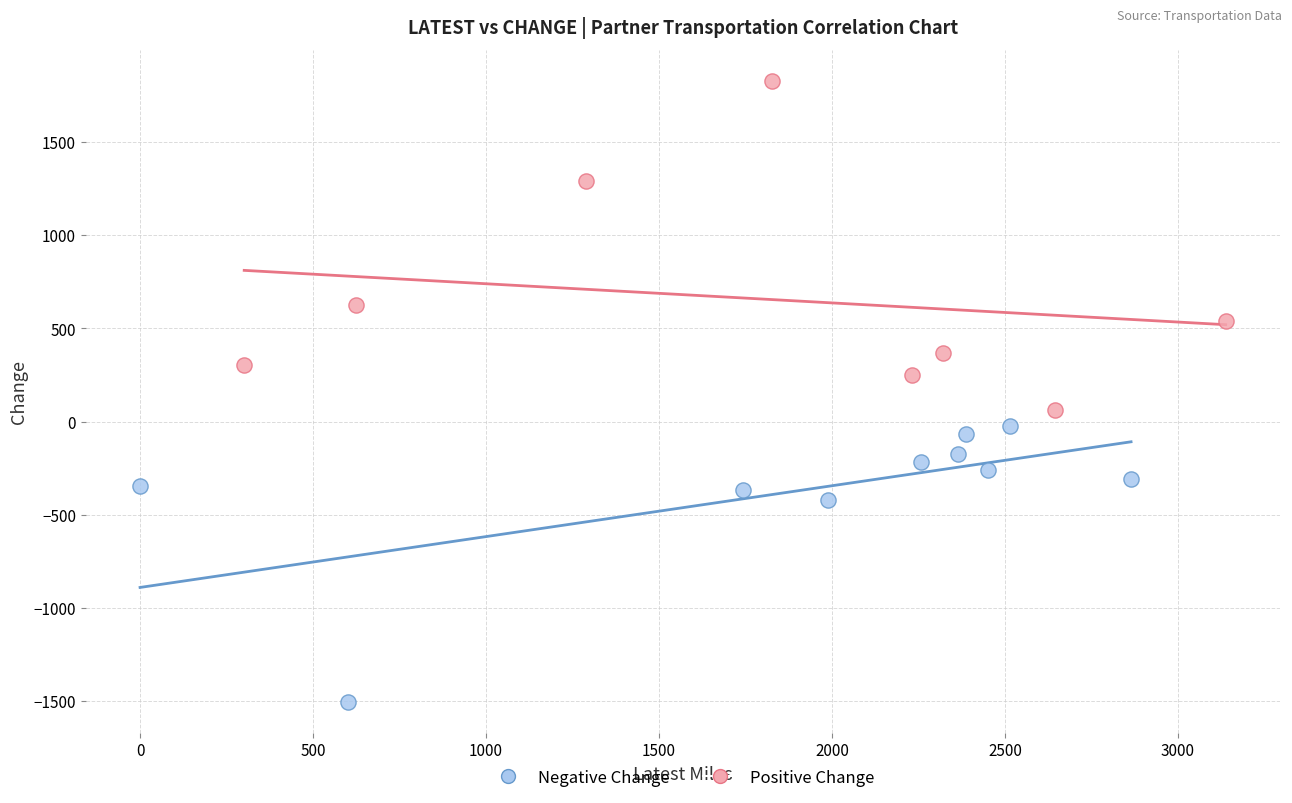

Which series contains the highest Y value?

Positive Change